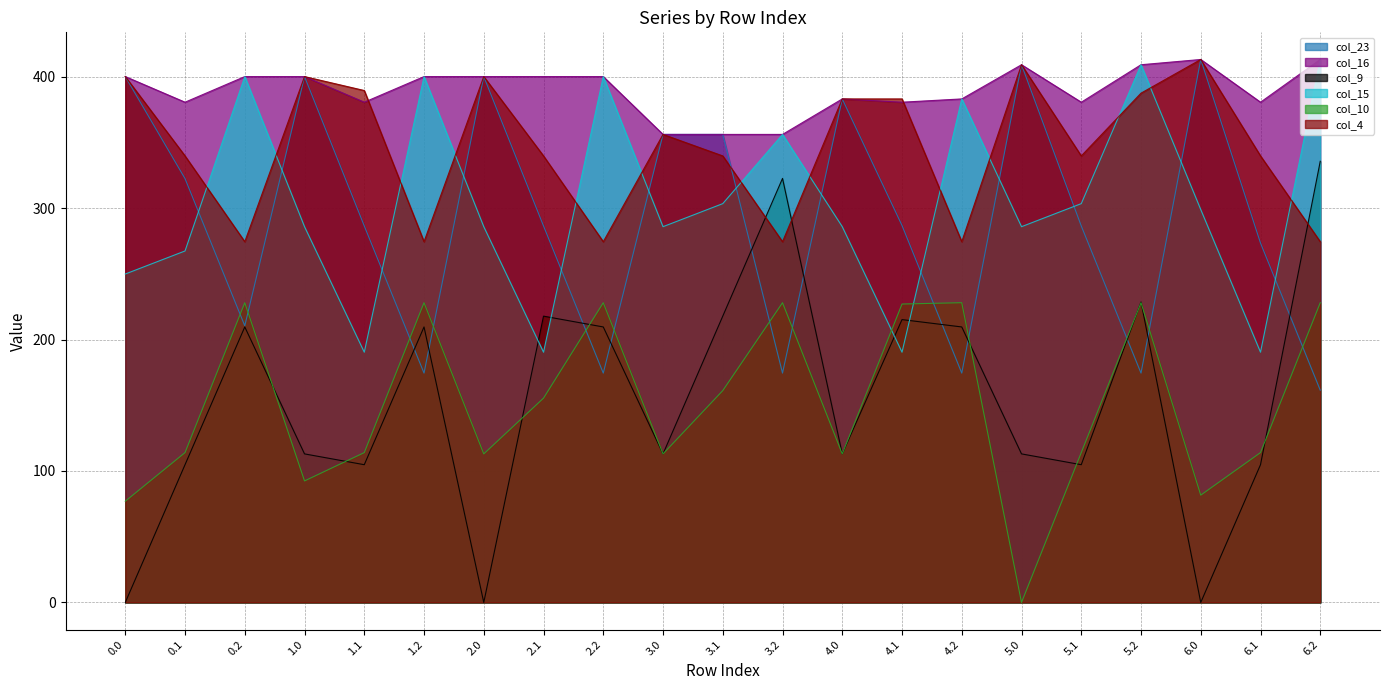

At which label is 4 closest to 343?

0.1